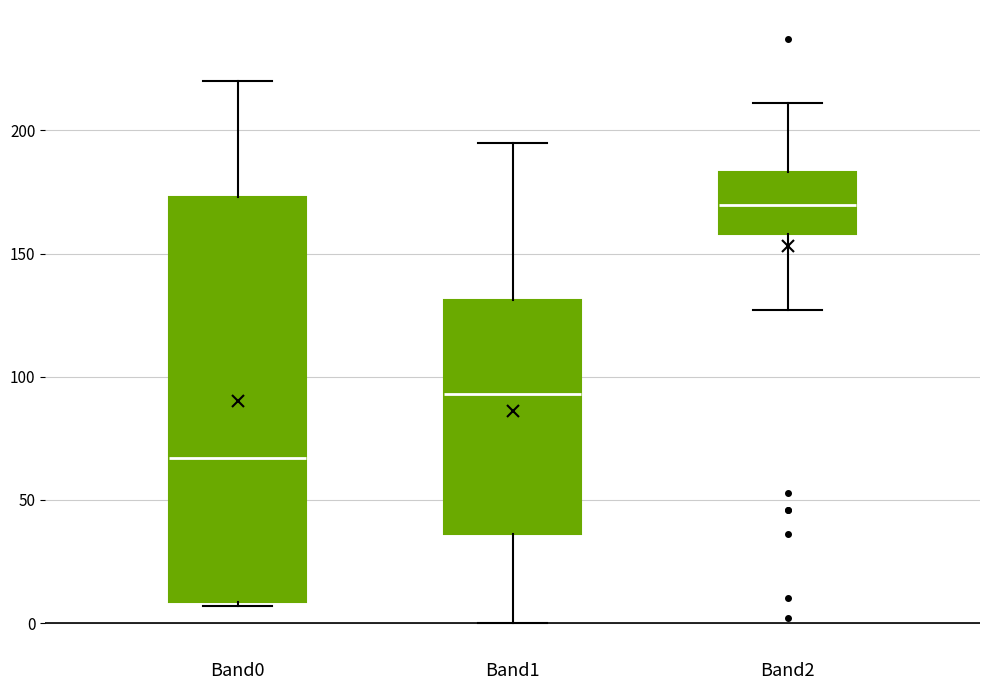

Comparing the boxes themselves (not the whiskers), which one is the tallest?

Band0